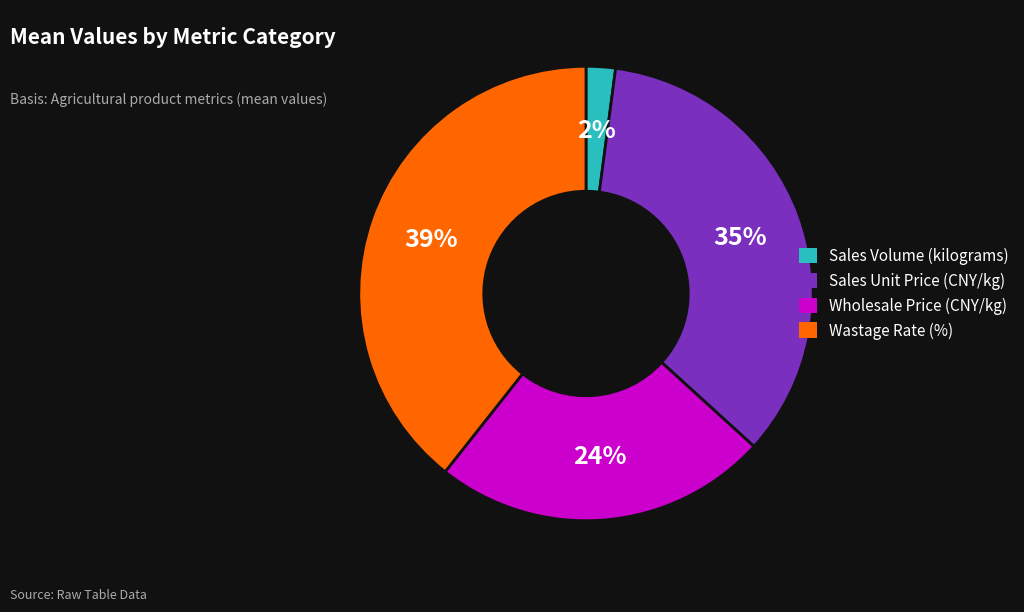

To the nearest percent, what percentage of the pie is Sales Unit Price (CNY/kg)?

35%